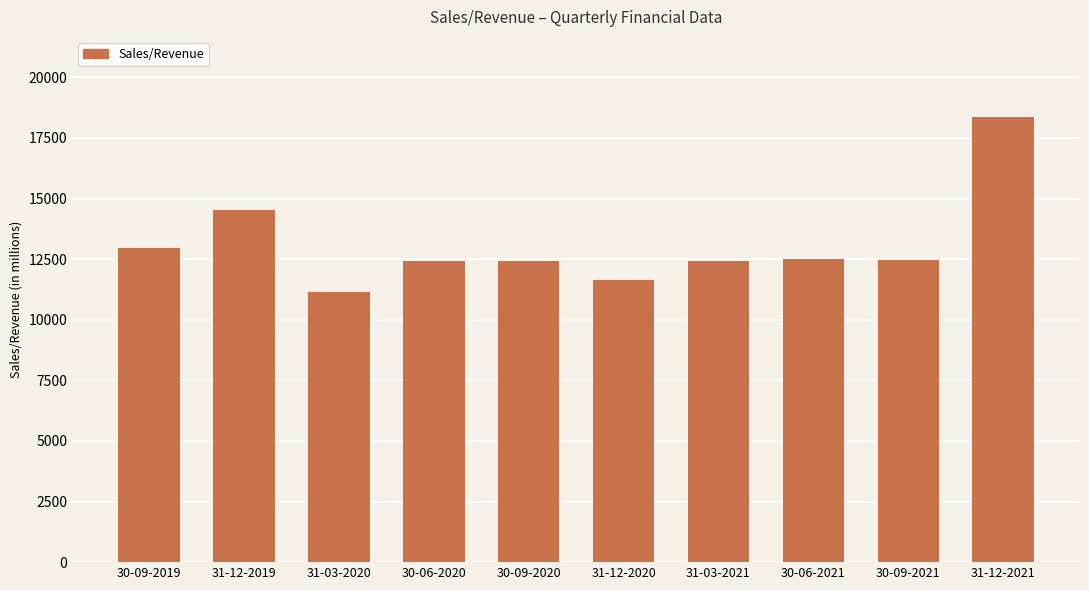

Which label corresponds to the largest value in the chart?

31-12-2021